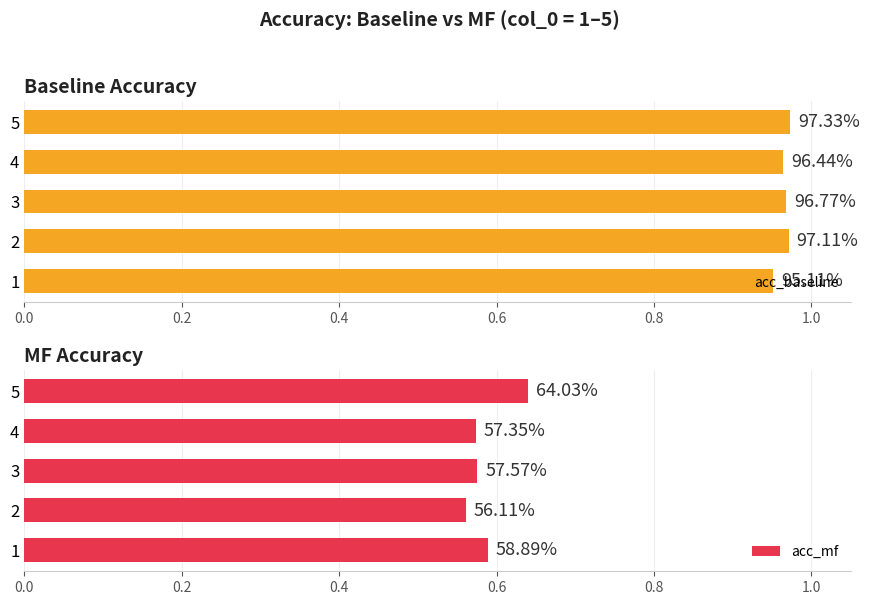

How many distinct data groups are displayed?

2